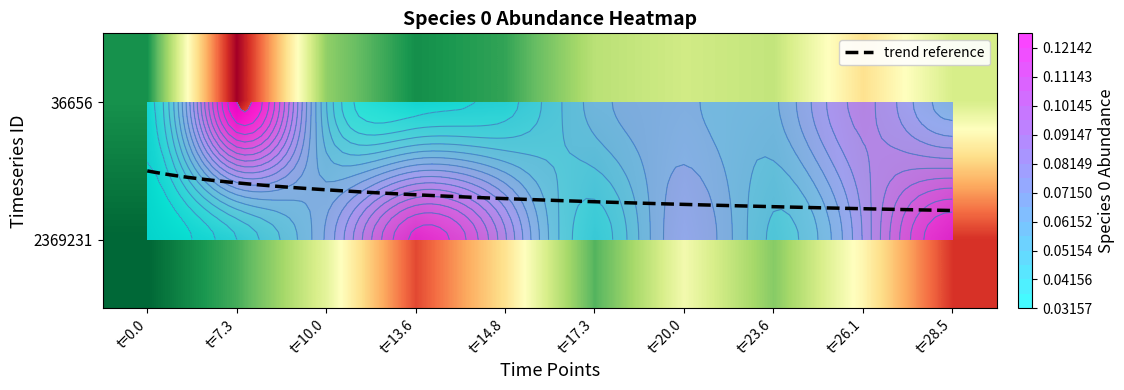

Rank the series at t=14.8 from highest to lowest value.

2369231, 36656